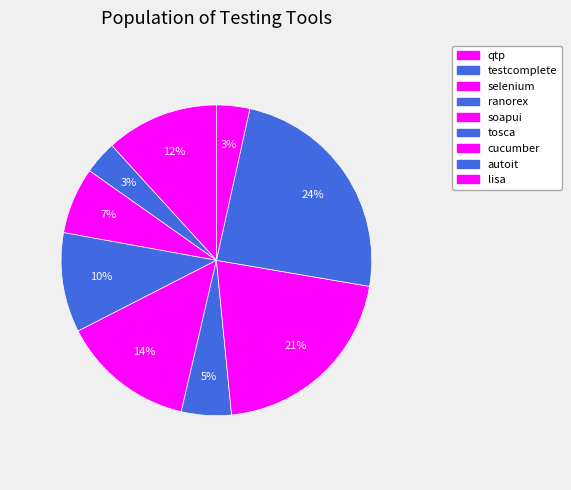

Is autoit the majority of the pie?

No